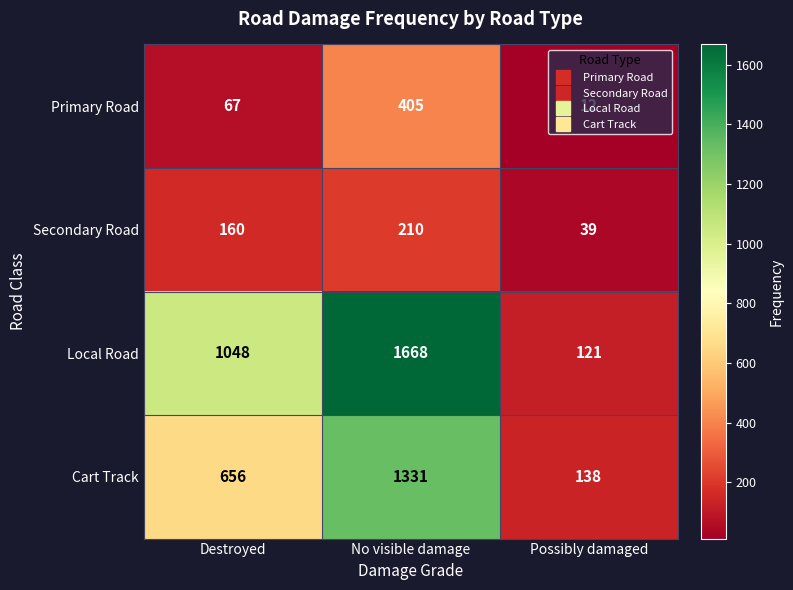

What is the total value across all series at Destroyed?

1931